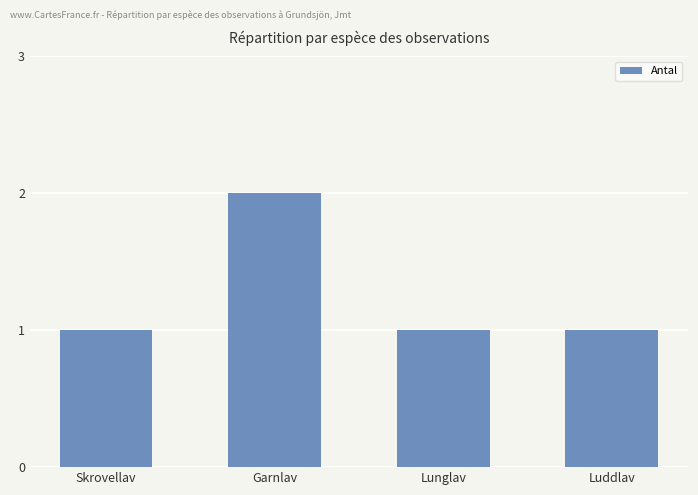

Reading left to right, list all the values displayed in this chart.

Skrovellav=1	Garnlav=2	Lunglav=1	Luddlav=1